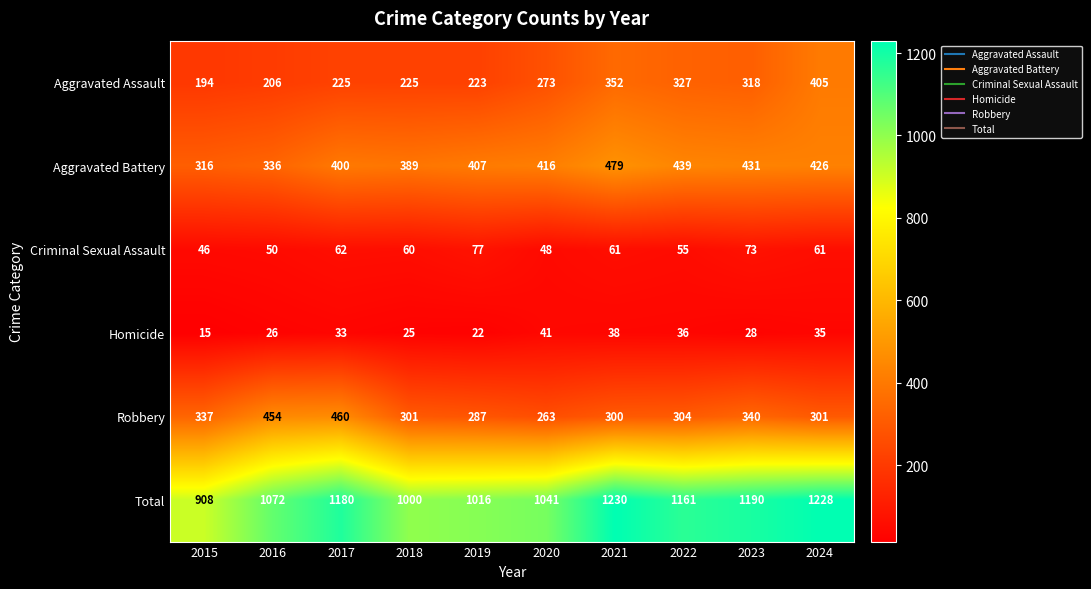

What is the sum of the Robbery values at 2023 and 2019?

627